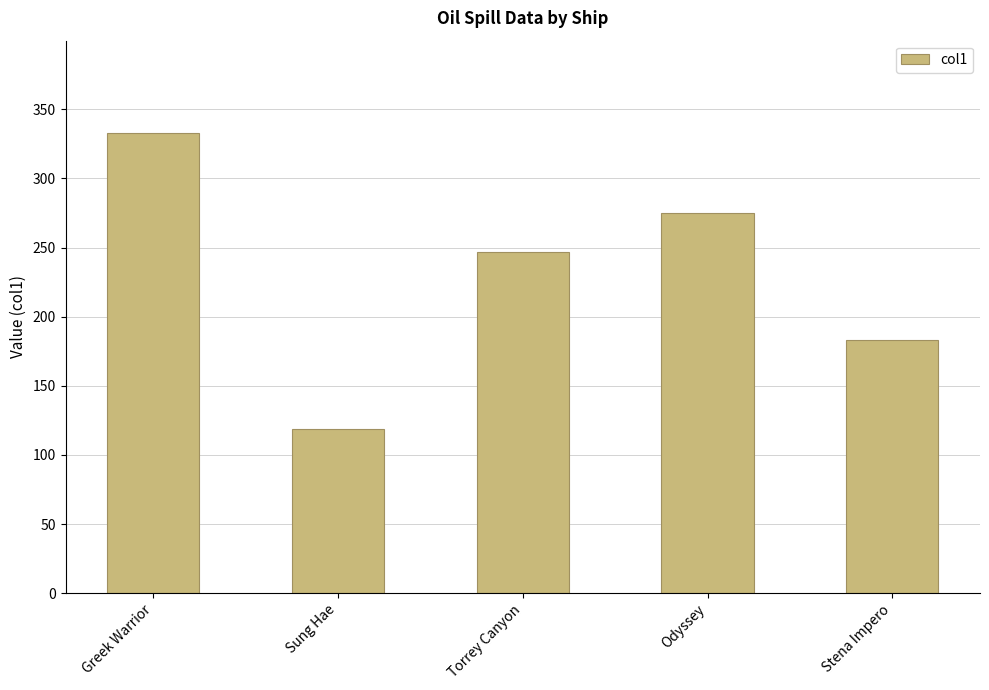

What is the minimum value shown in the chart?

119.0